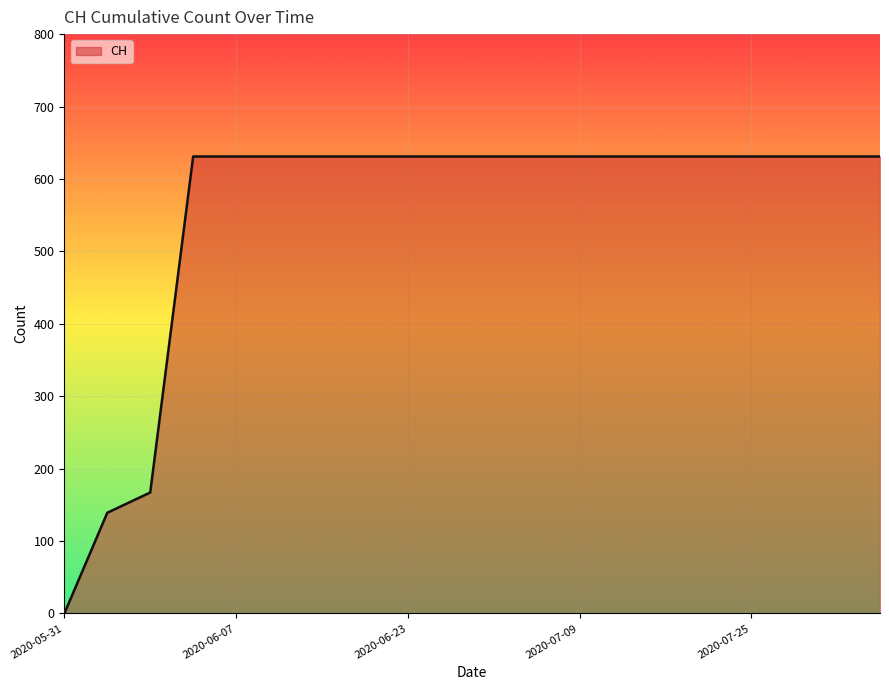

What is the difference between the maximum and minimum values?

631